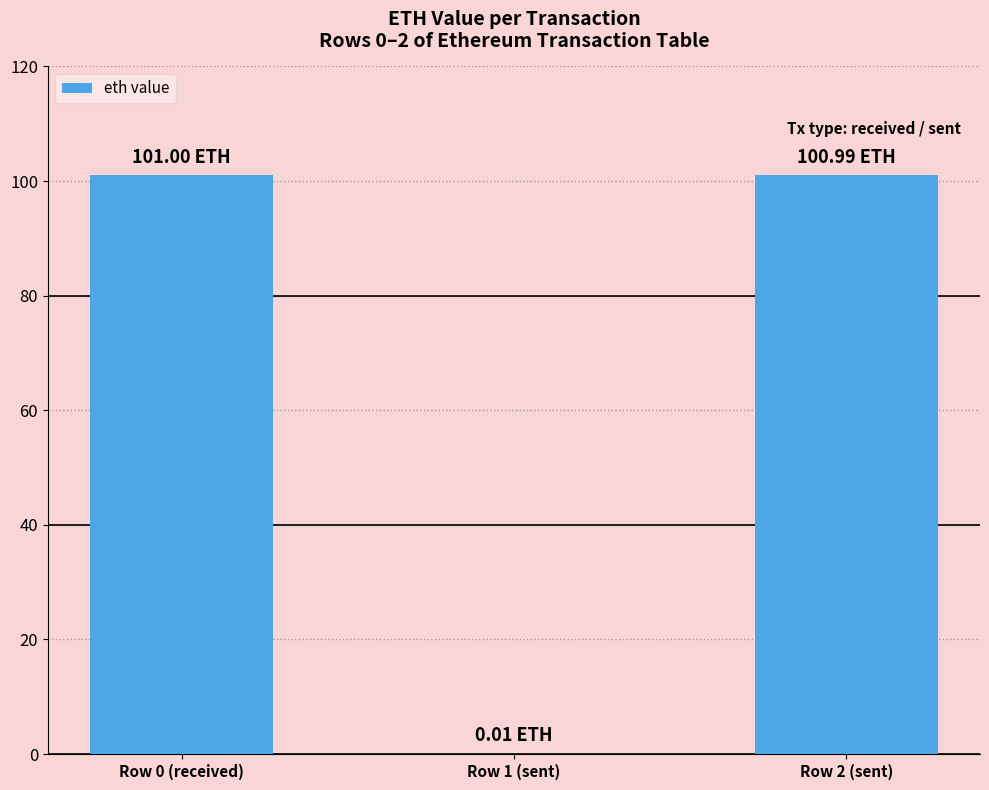

The chart shows a value of 0.0 at Row 1 (sent). True or false?

True